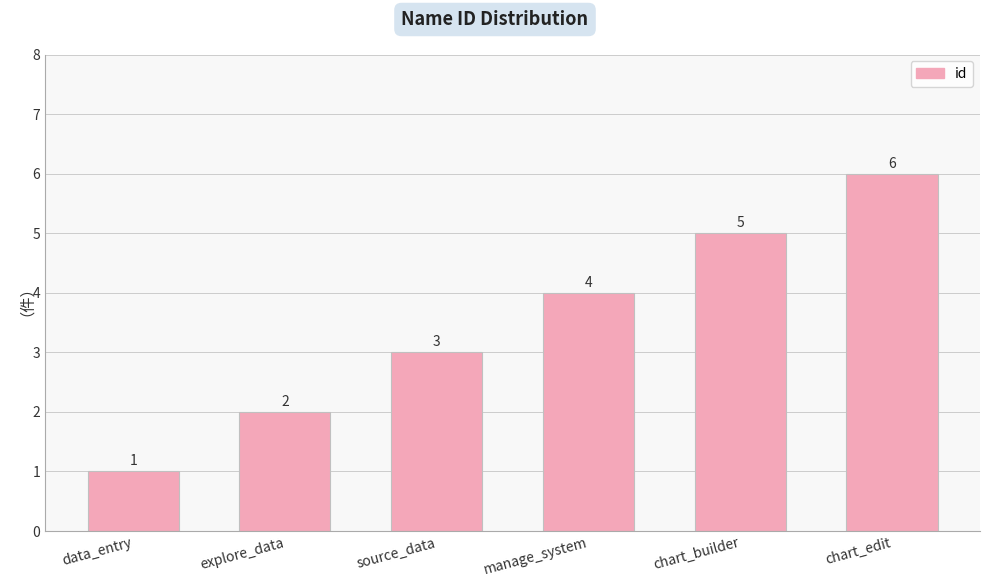

How many bars are there in total?

6